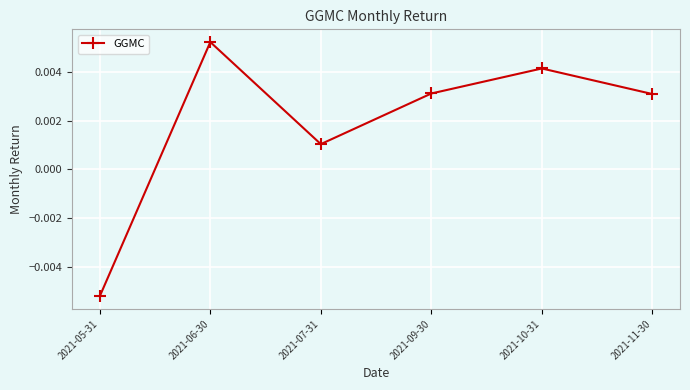

Is this an area chart (filled region under the line)?

No